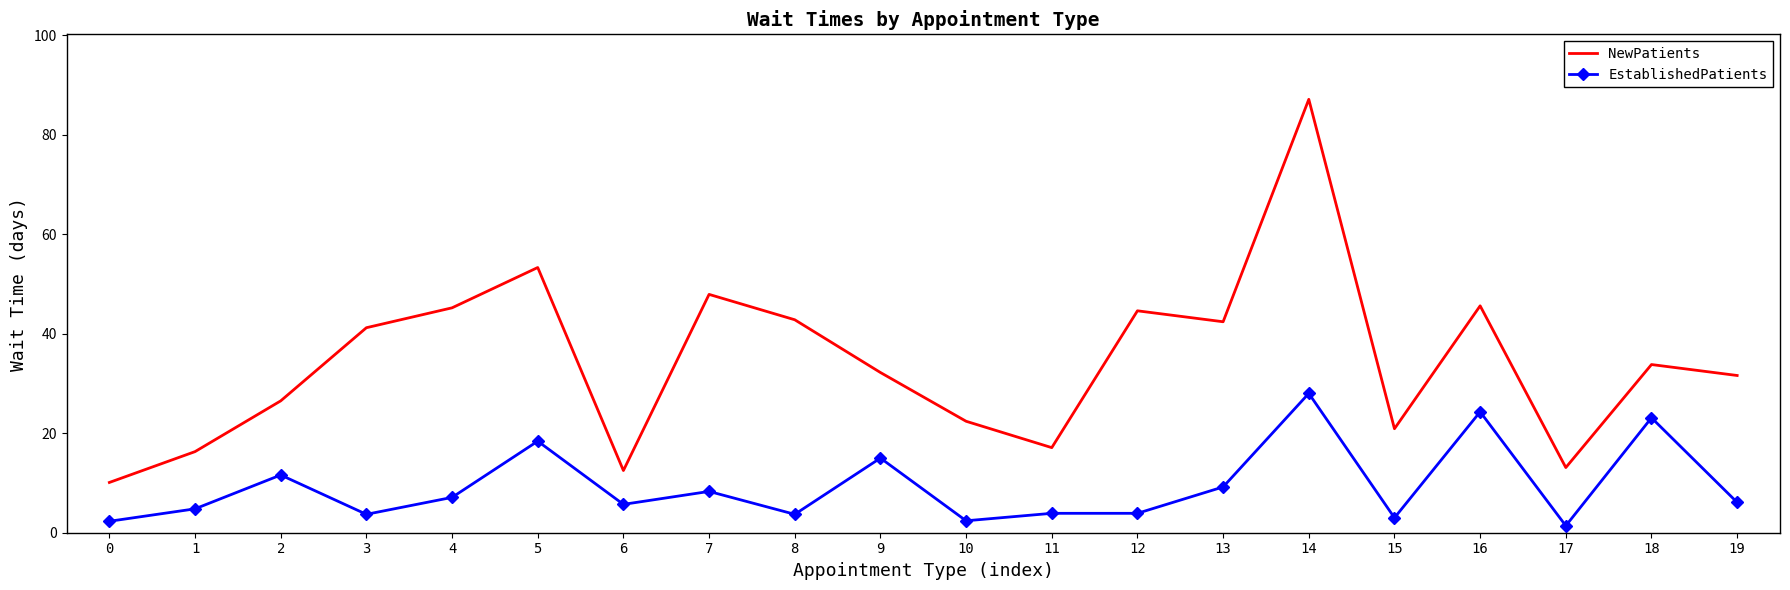

At which category does the chart reach its minimum across all series?

17